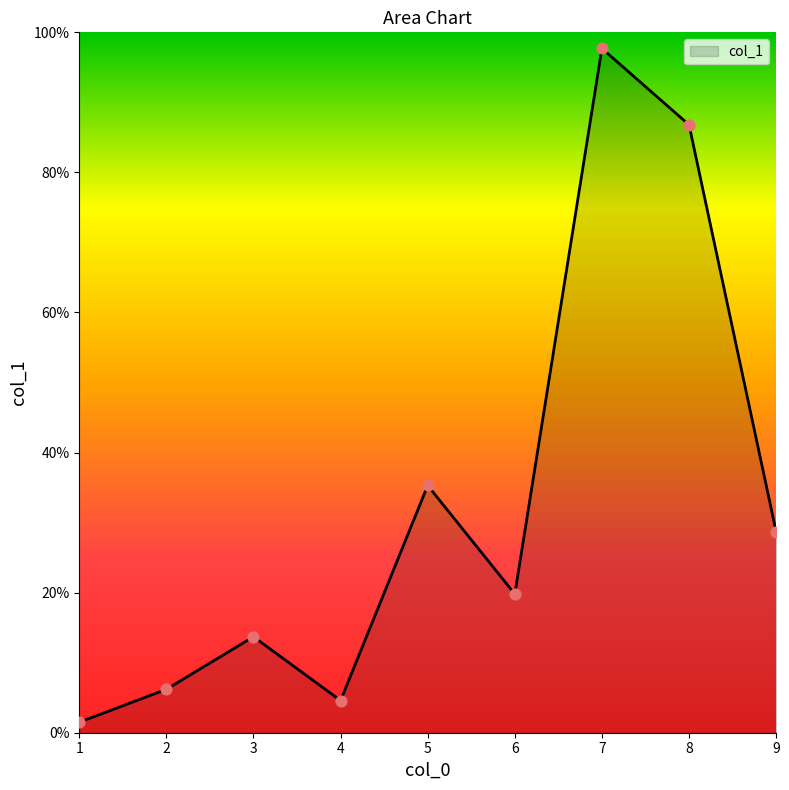

What is the change in value from 1 to 5?

+33.8